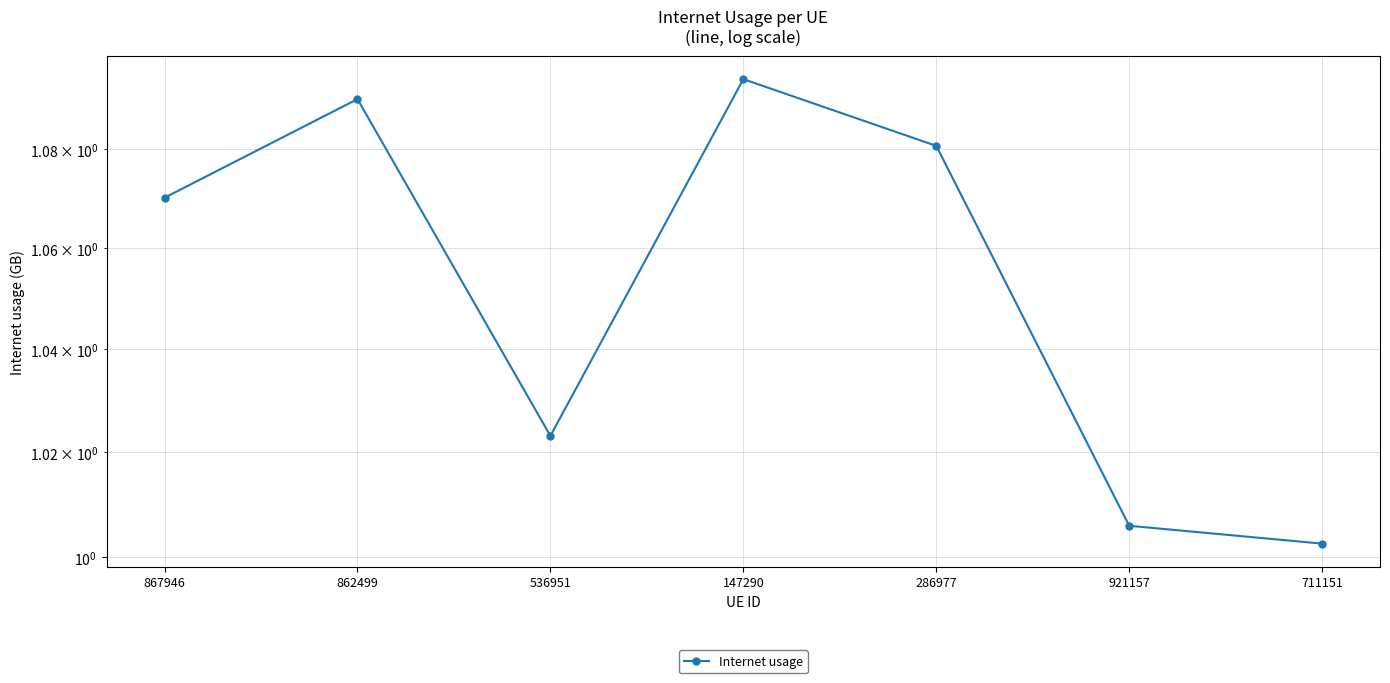

What is the difference between the maximum and second lowest values?

0.1